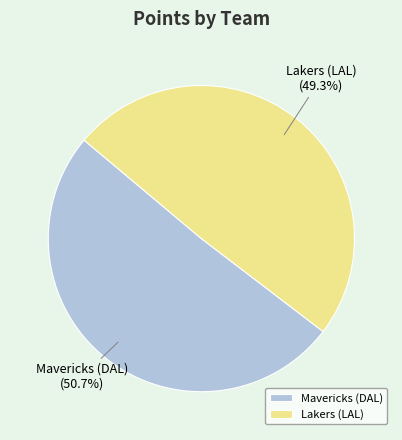

Which slice is the smallest?

Lakers (LAL)